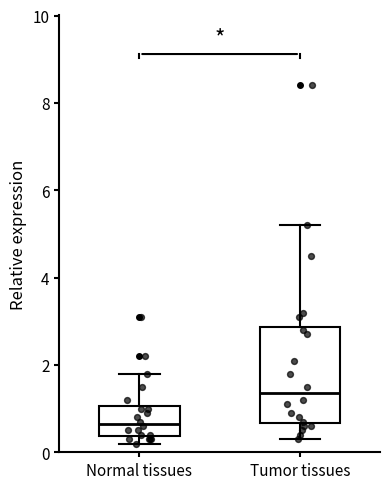

Reading left to right, read every box against the y-axis: the position of its median line, the range the box covers, and the ends of its whiskers. The values are not printed on the chart, so give them approximately, as read against the axis.

Normal tissues: median 0.6, box 0.4 to 1.0, whiskers 0.2 to 1.8
Tumor tissues: median 1.4, box 0.6 to 2.8, whiskers 0.4 to 5.2